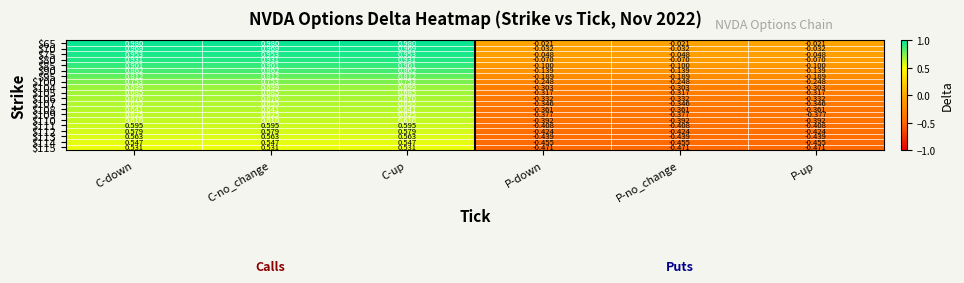

At which label does $105 first exceed 0?

C-down